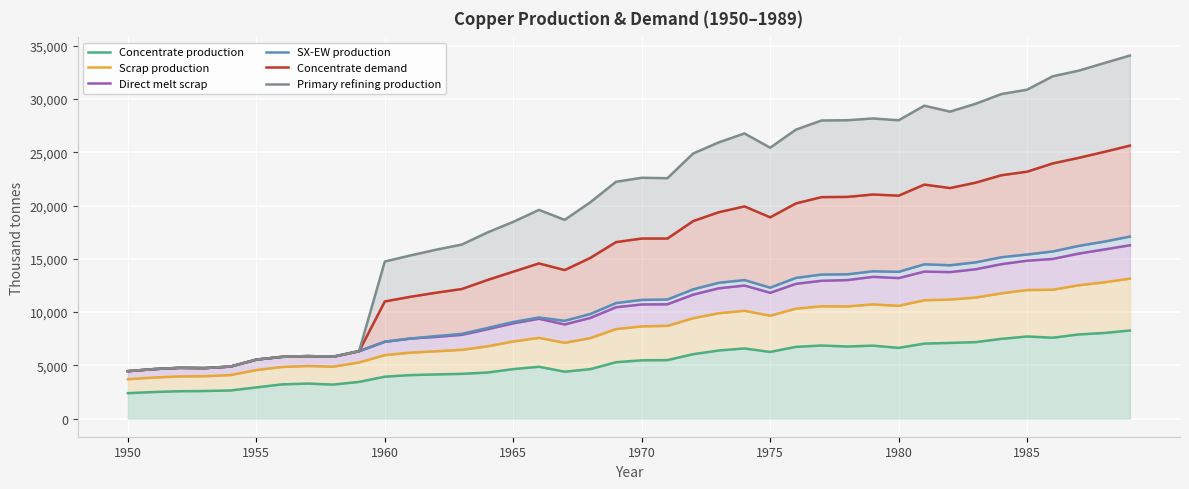

How many distinct data groups are displayed?

6